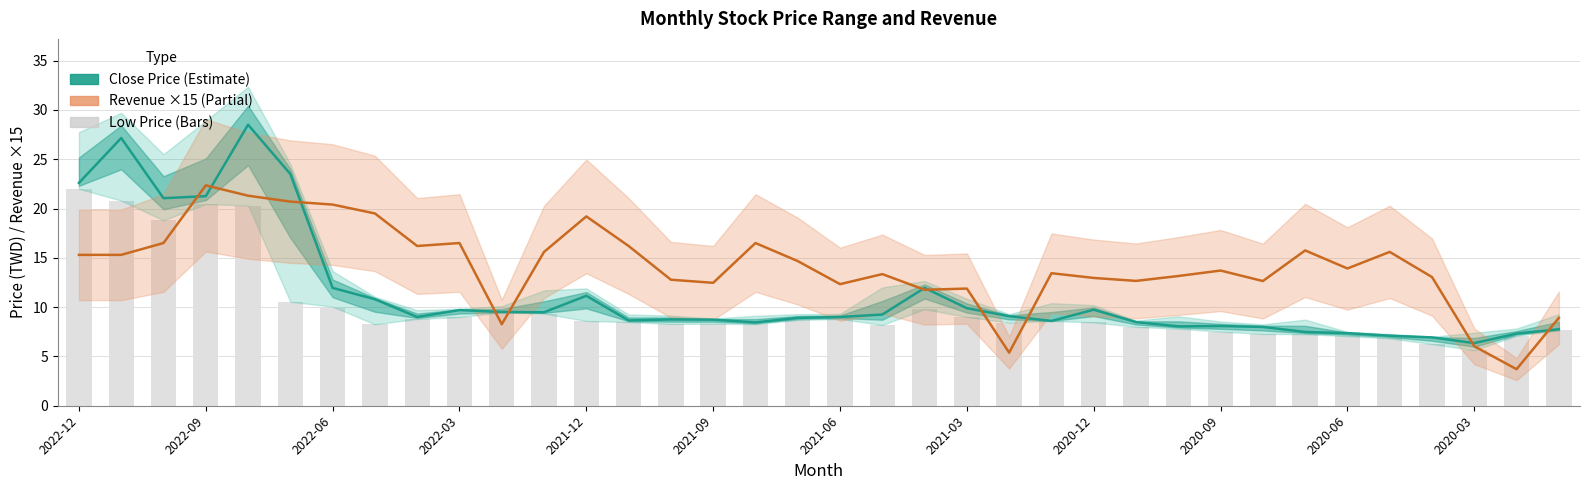

Does the chart contain any negative values?

No